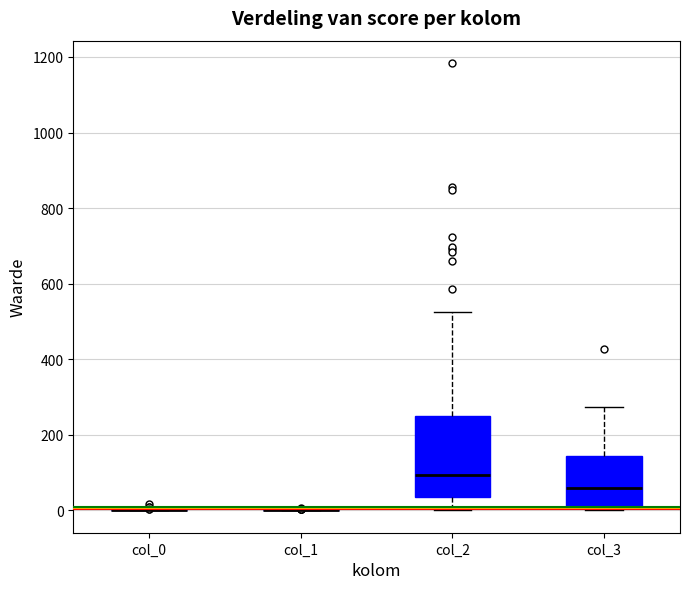

Reading left to right, transcribe this box plot: for each box, give where its median line is, the range the box spans, and where its two whiskers end, as read against the y-axis. The values are not printed on the chart, so give them approximately, as read against the axis.

col_0: box collapsed to a line at 0, whiskers 0 to 0
col_1: box collapsed to a line at 0, whiskers 0 to 0
col_2: median 100, box 40 to 240, whiskers 0 to 520
col_3: median 60, box 0 to 140, whiskers 0 (just below the box's lower edge) to 280